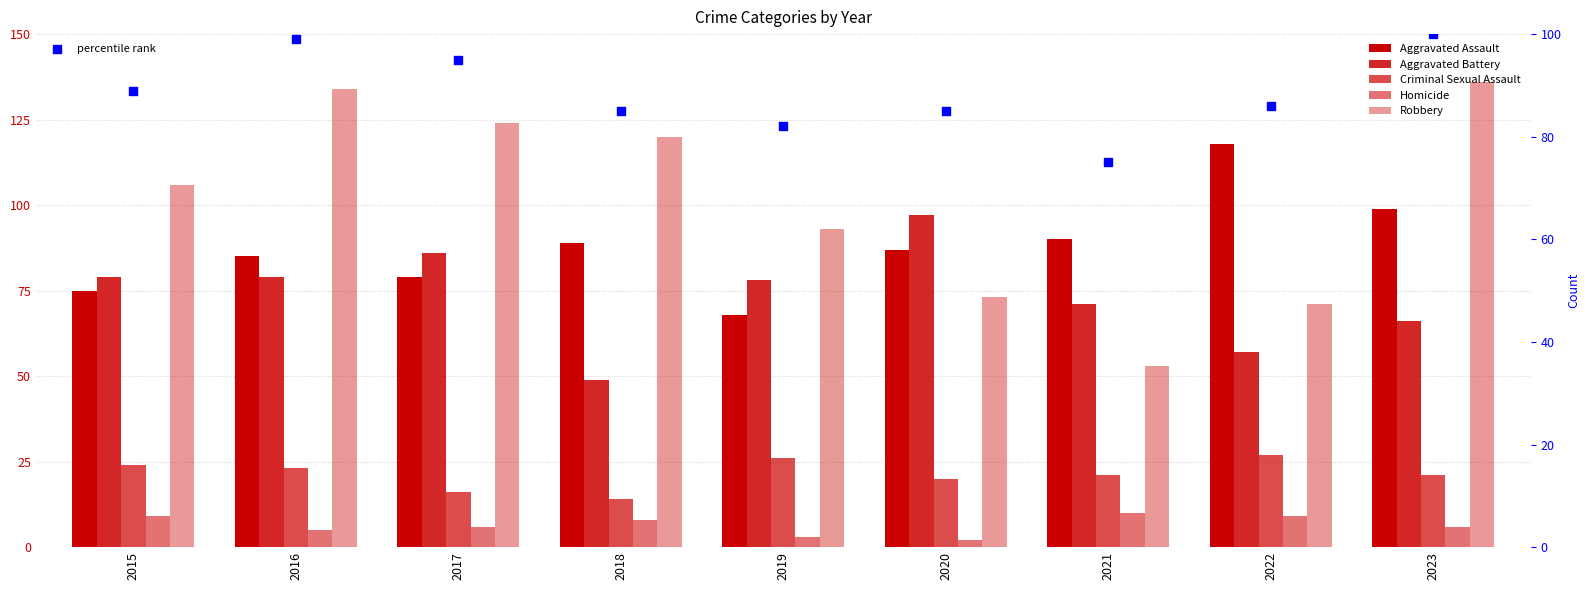

Which series reaches the maximum Y coordinate?

Robbery